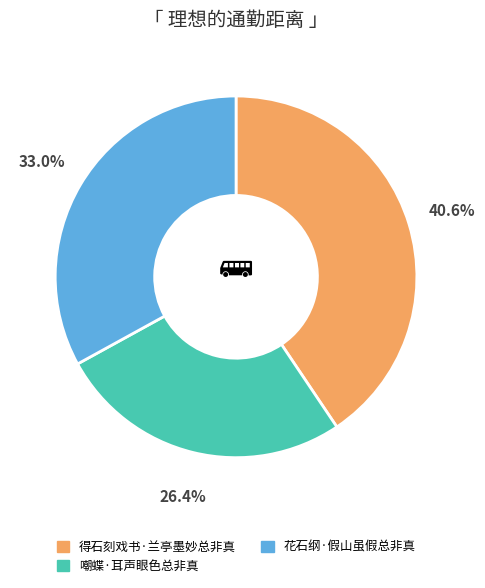

Rank the categories by value from lowest to highest.

嘲蝶·耳声眼色总非真, 花石纲·假山虽假总非真, 得石刻戏书·兰亭墨妙总非真